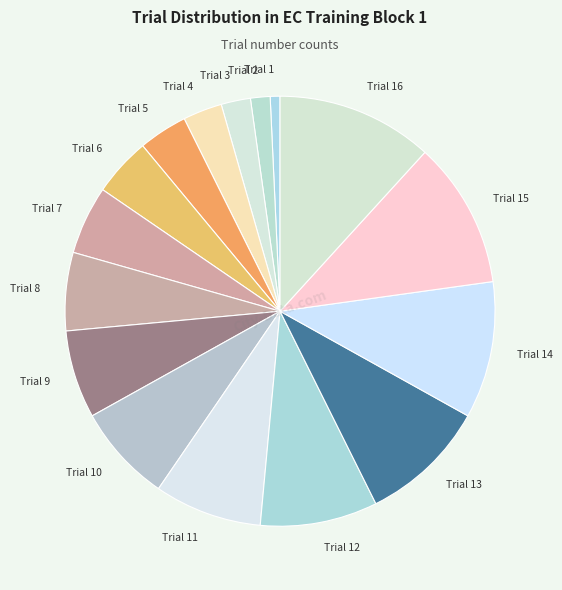

How many slices are in this pie chart?

16